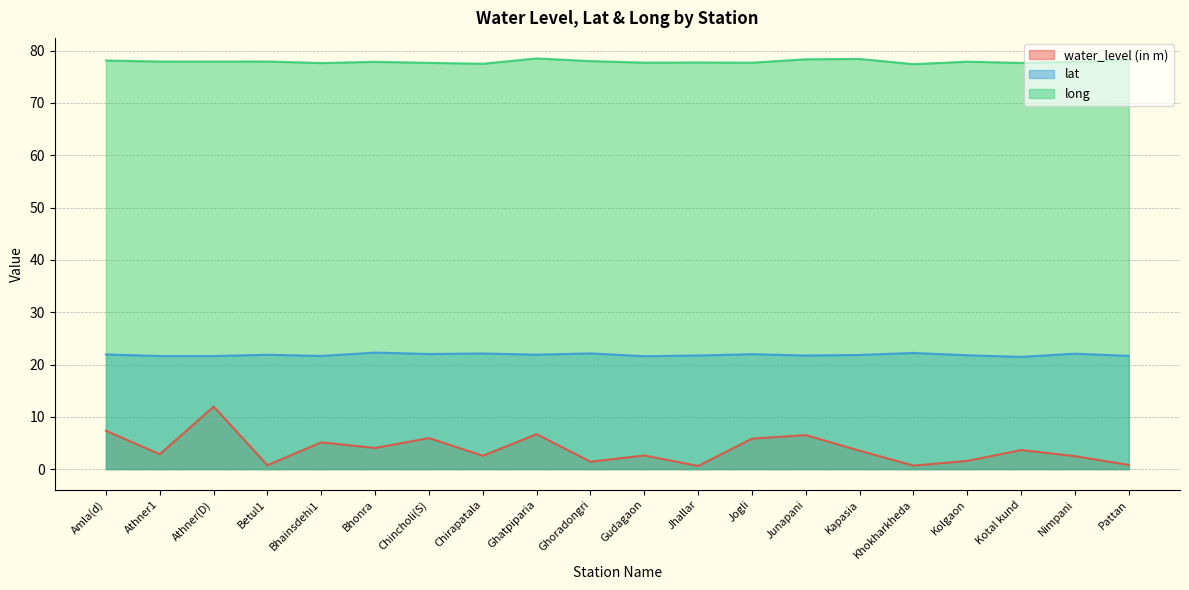

What is the minimum value shown in the chart?

0.6